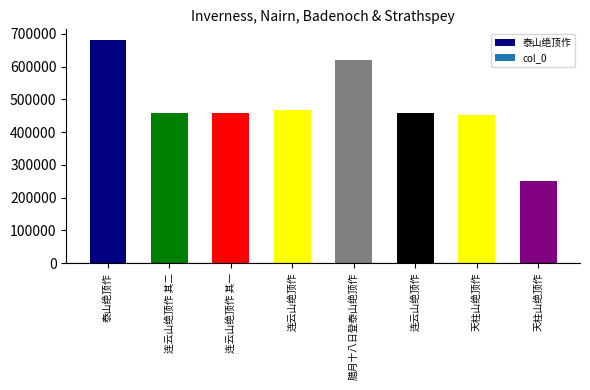

What is the label of the 7th bar from the right?

连云山绝顶作 其二